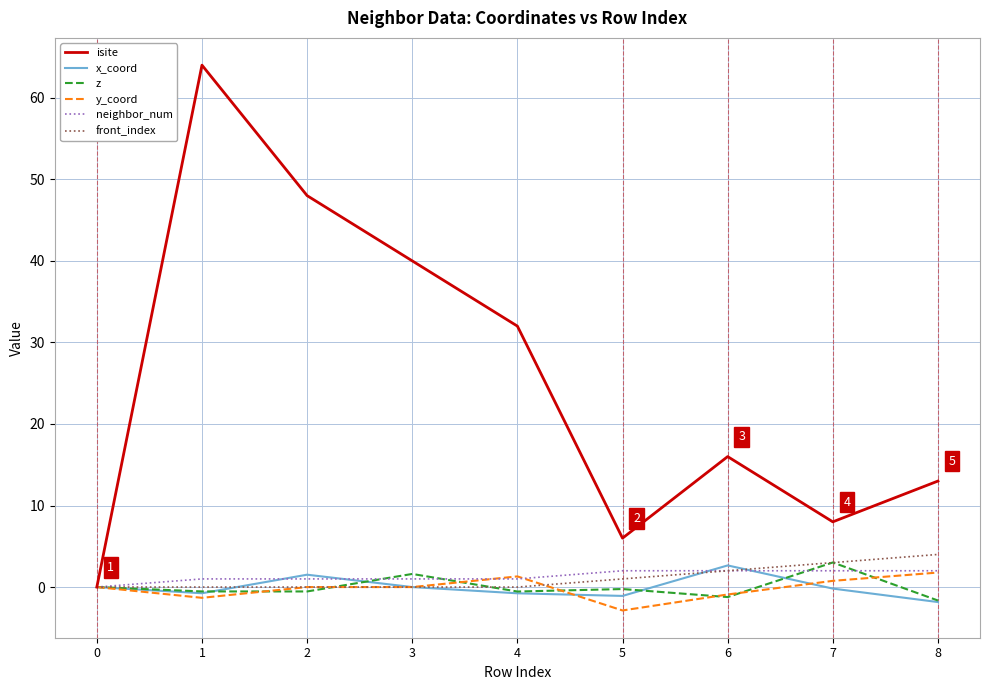

Is the value of y_coord at 7 greater than the value of isite at 7?

No